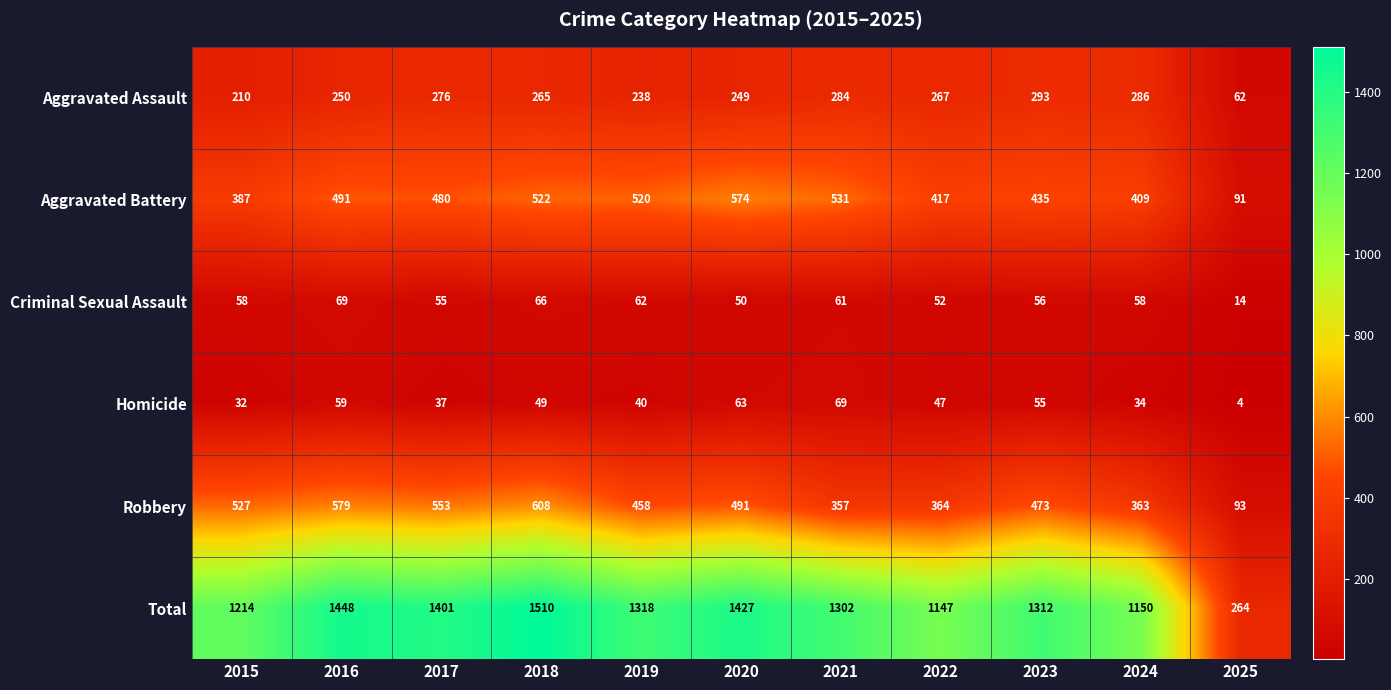

True or false: Homicide has a value of 81 at 2018.

False